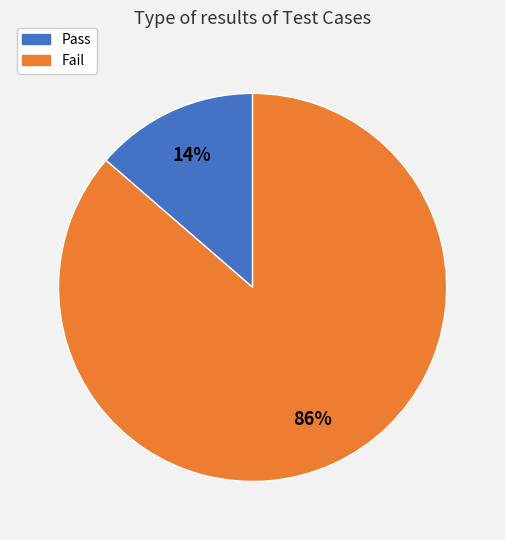

Which slice is the largest?

Fail